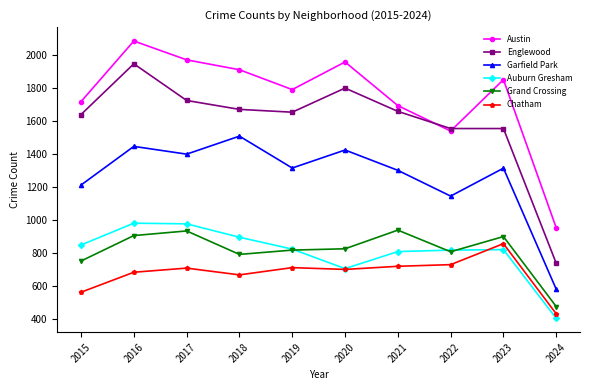

What is the value of the Garfield Park point at the 7th from the left?

1303